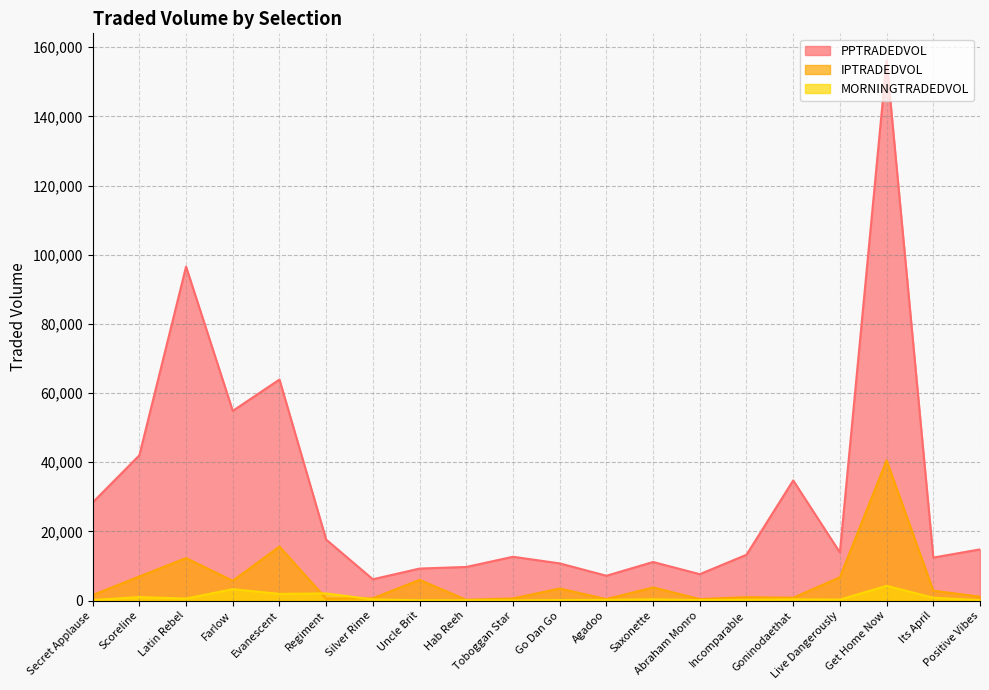

What is the label of the 19th point from the right?

Scoreline